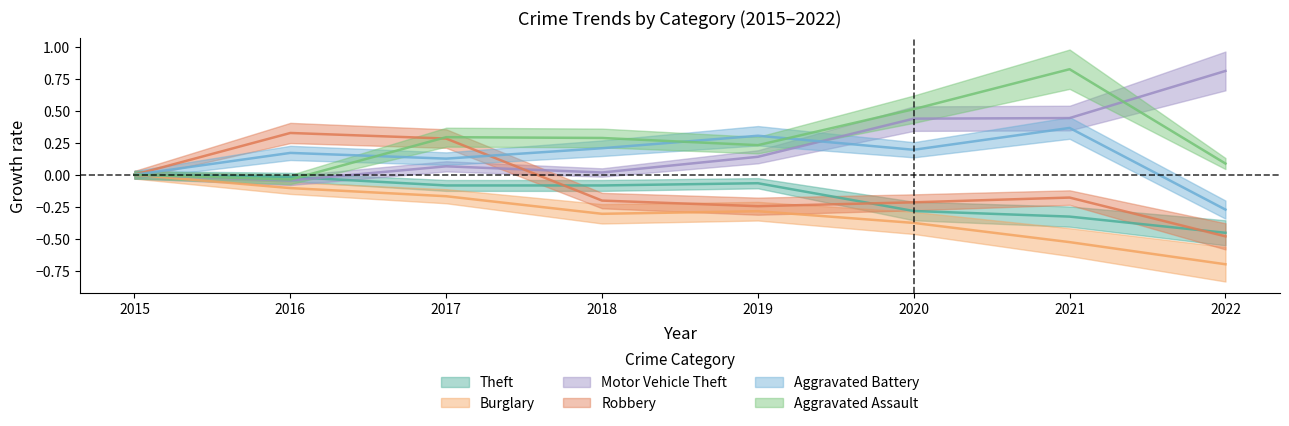

What is the difference between the second highest and second lowest values in the Burglary series?

0.4